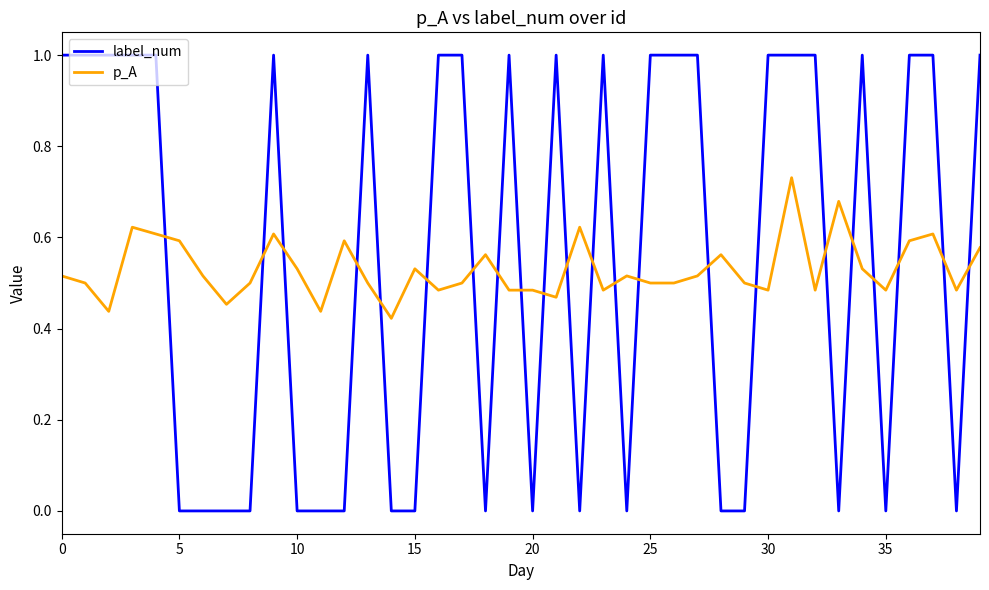

What is the maximum value shown in the chart?

1.0